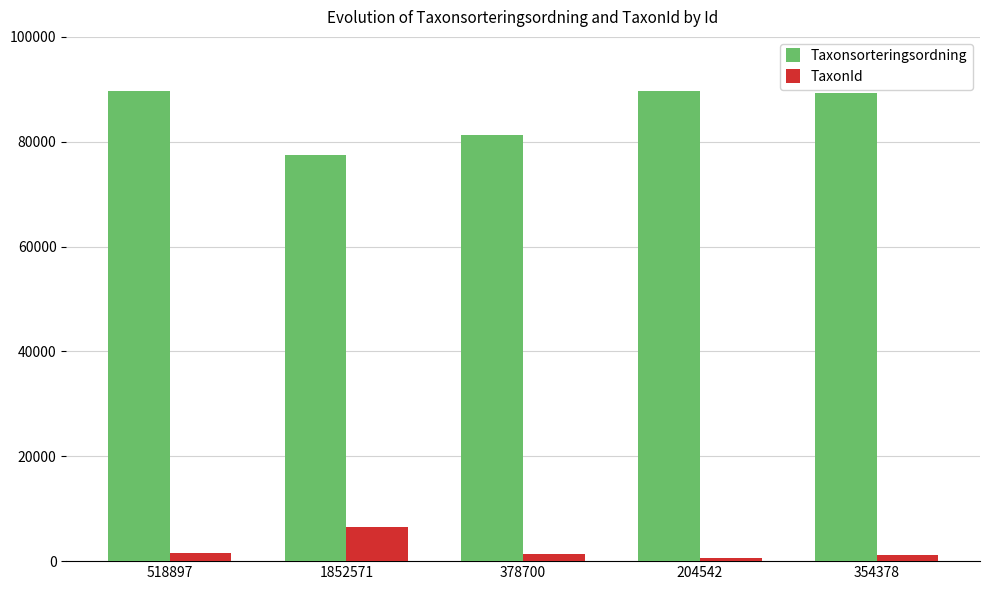

How many bars are there in each group?

2